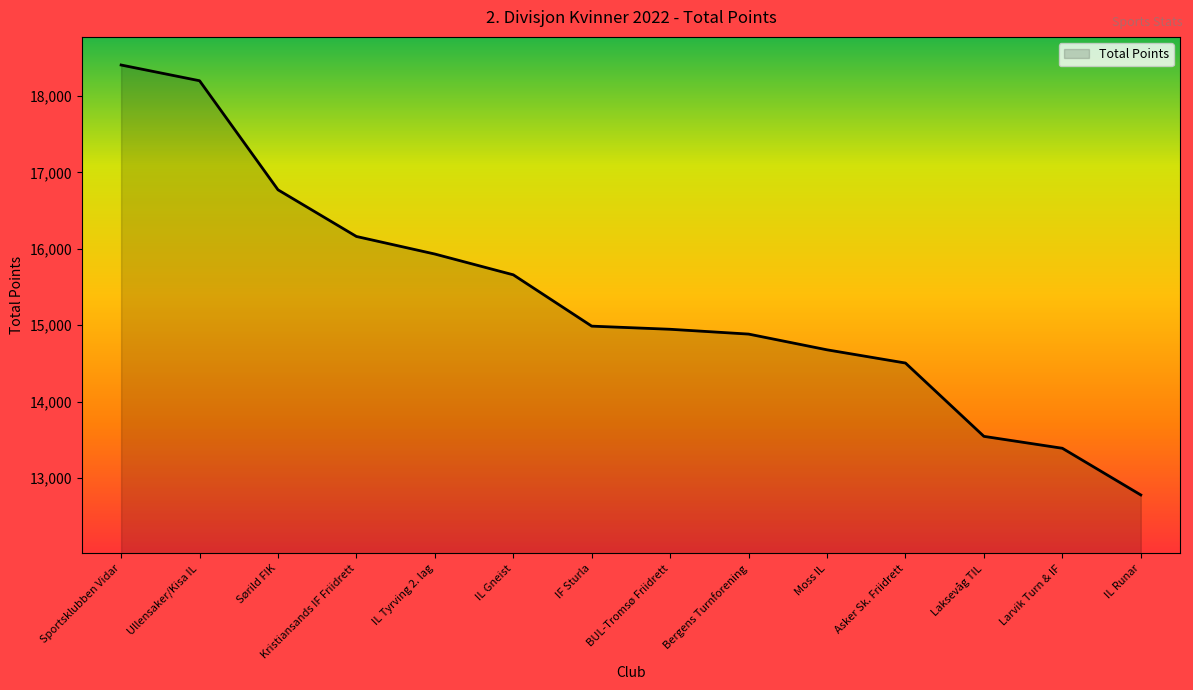

Between Sørild FIK and Laksevåg TIL, which is larger?

Sørild FIK